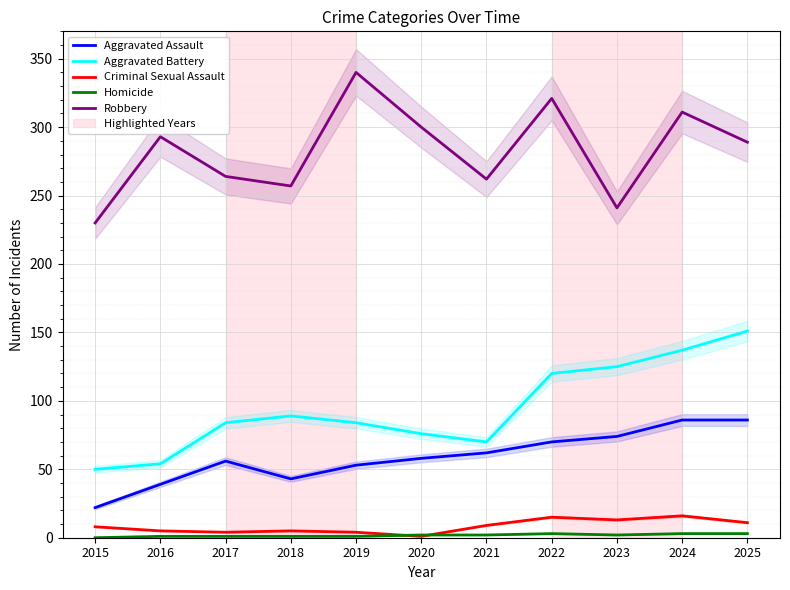

Reading left to right, extract all data points from this chart.

Aggravated Assault: 22	39	56	43	53	58	62	70	74	86	86
Aggravated Battery: 50	54	84	89	84	76	70	120	125	137	151
Criminal Sexual Assault: 8	5	4	5	4	1	9	15	13	16	11
Homicide: 0	1	1	1	1	2	2	3	2	3	3
Robbery: 230	293	264	257	340	300	262	321	241	311	289